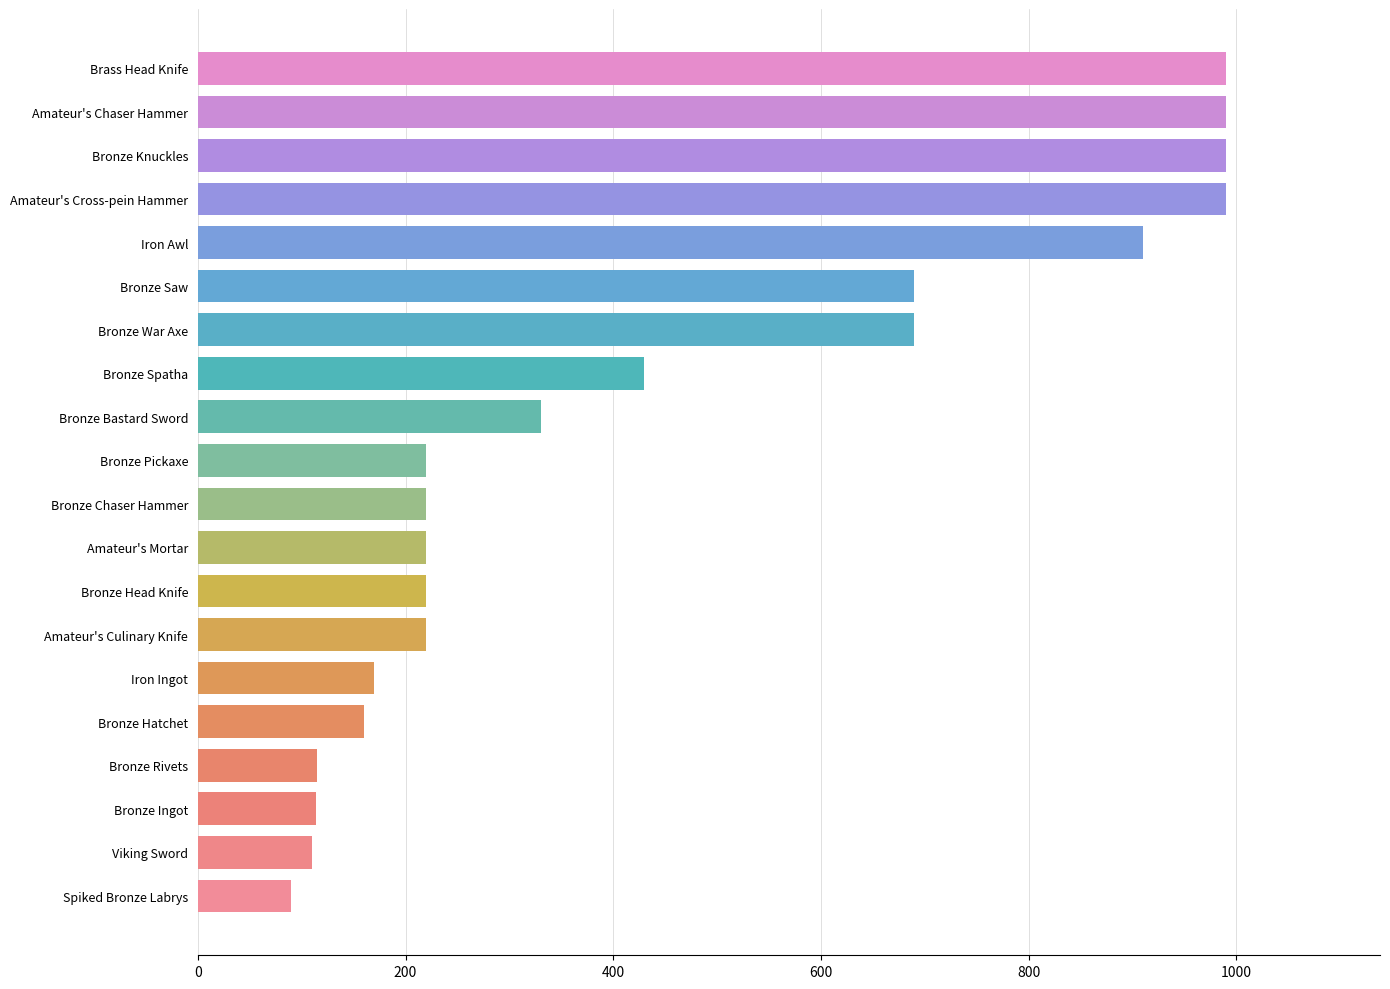

What is the approximate value at Bronze Chaser Hammer, to the nearest 10?

220